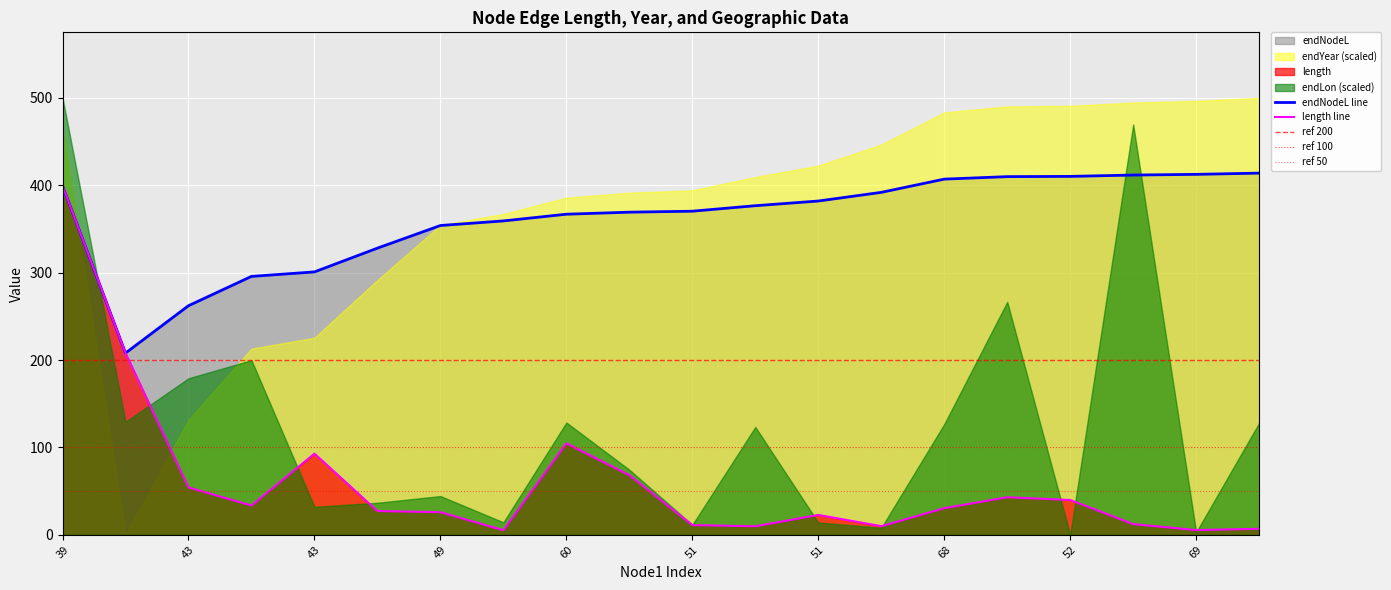

True or false: length and endYear intersect in this chart.

False